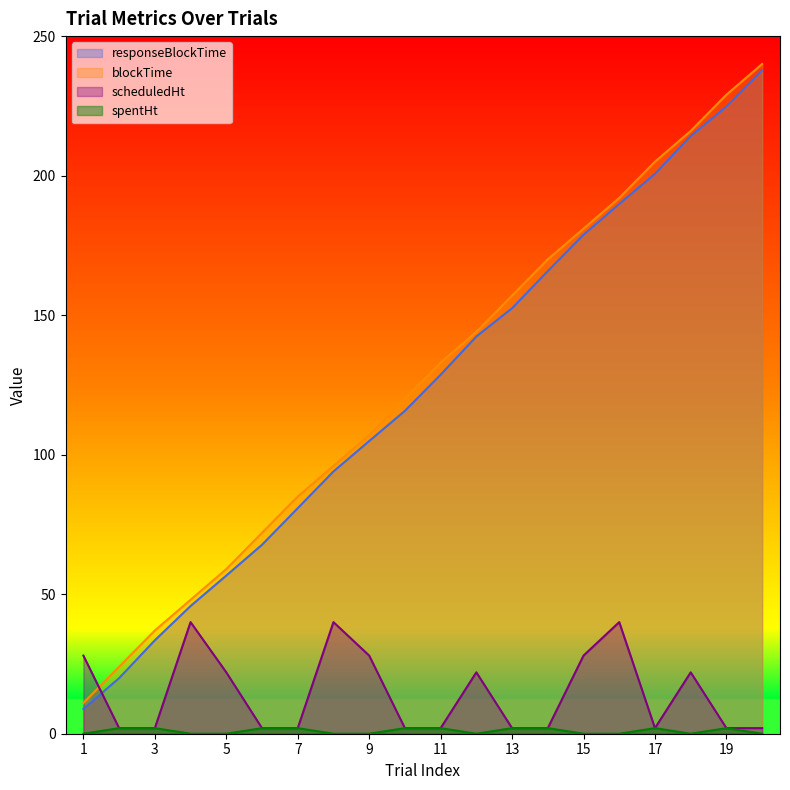

Reading left to right, list all the values displayed in this chart.

responseBlockTime: 8.8	19.9	33.5	45.8	56.7	67.7	80.8	94.0	104.9	115.7	128.7	142.3	152.5	165.8	178.8	189.8	200.6	214.2	224.8	237.7
blockTime: 11.0	24.0	37.0	48.0	59.0	72.0	85.0	96.0	107.0	120.0	133.0	144.0	157.0	170.0	181.0	192.0	205.0	216.0	229.0	240.0
scheduledHt: 28.0	2.0	2.0	40.0	22.0	2.0	2.0	40.0	28.0	2.0	2.0	22.0	2.0	2.0	28.0	40.0	2.0	22.0	2.0	2.0
spentHt: 0.0	2.0	2.0	0.0	0.0	2.0	2.0	0.0	0.0	2.0	2.0	0.0	2.0	2.0	0.0	0.0	2.0	0.0	2.0	0.0